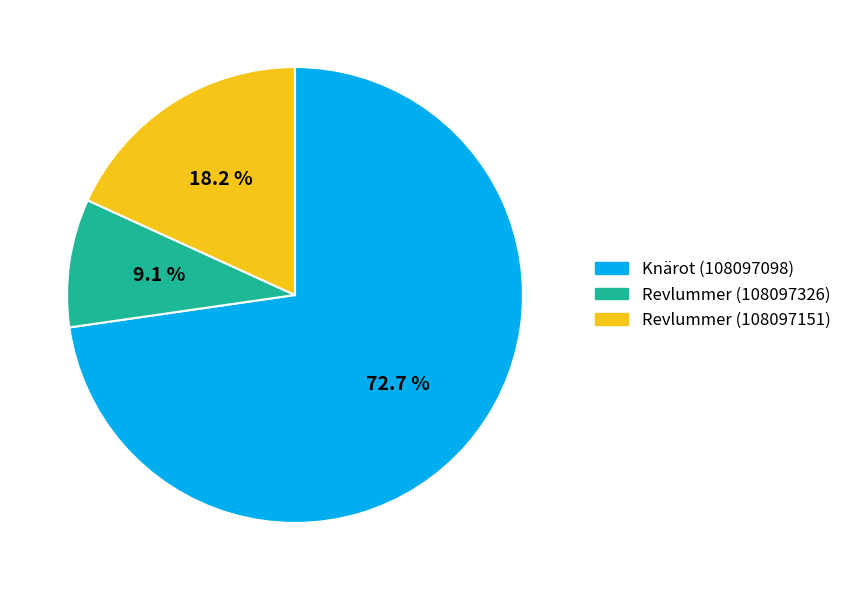

Which slice is the smallest?

Revlummer (108097326)